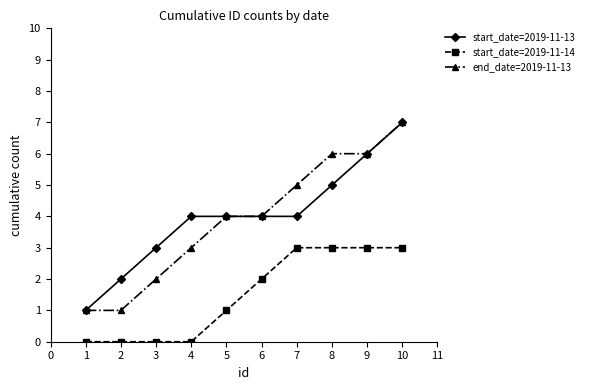

At which category does the chart reach its peak across all series?

10